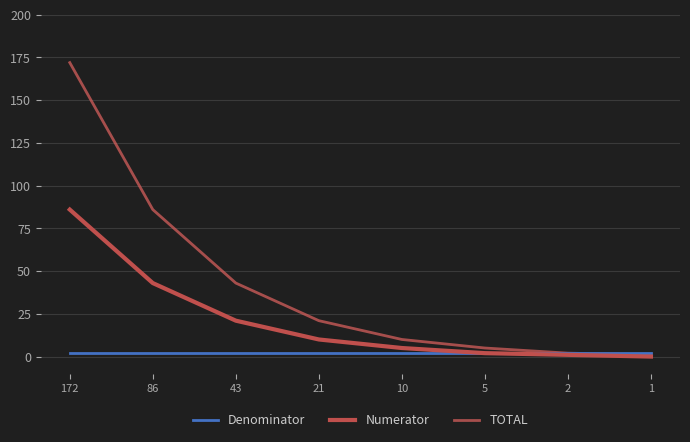

Reading left to right, extract all data points from this chart.

Denominator: 172=2	86=2	43=2	21=2	10=2	5=2	2=2	1=2
Numerator: 172=86	86=43	43=21	21=10	10=5	5=2	2=1	1=0
TOTAL: 172=172	86=86	43=43	21=21	10=10	5=5	2=2	1=1